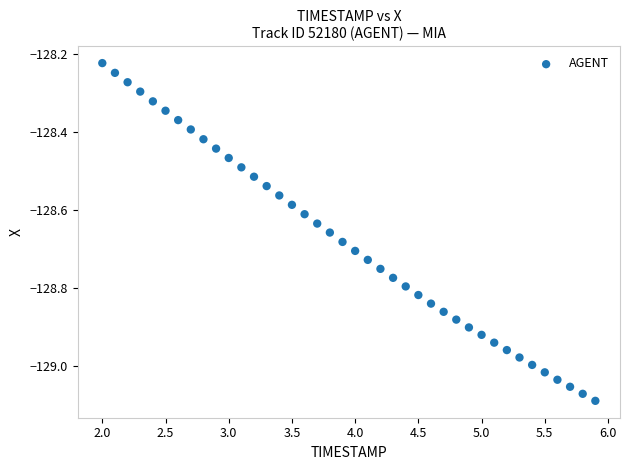

What is the range of Y values (max minus min)?

0.9